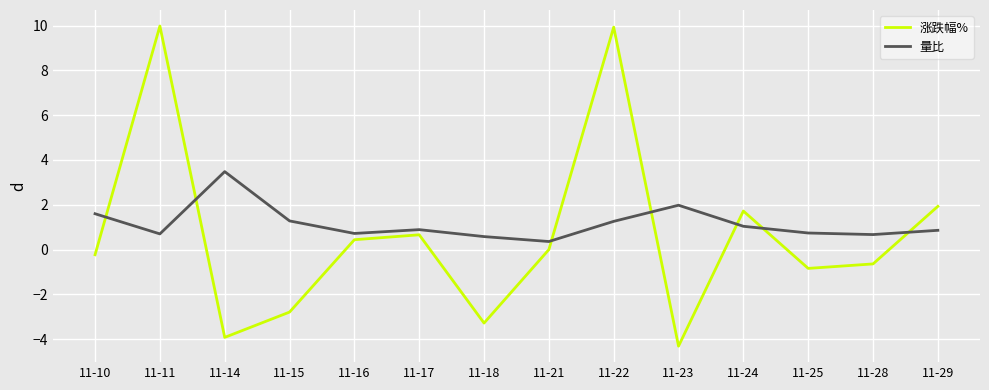

What is the greatest value displayed?

10.0